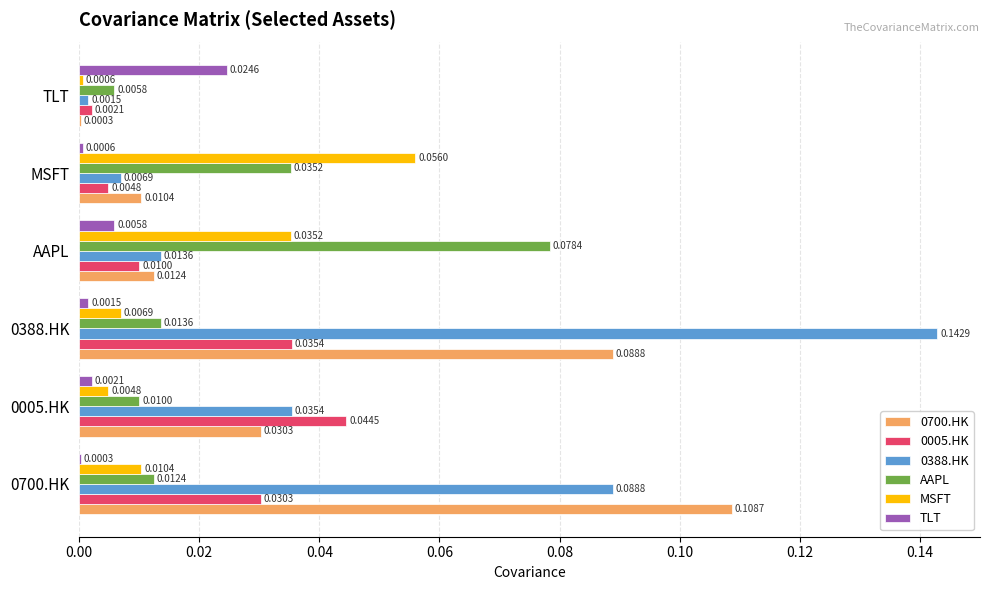

At which category does the chart reach its peak across all series?

0388.HK